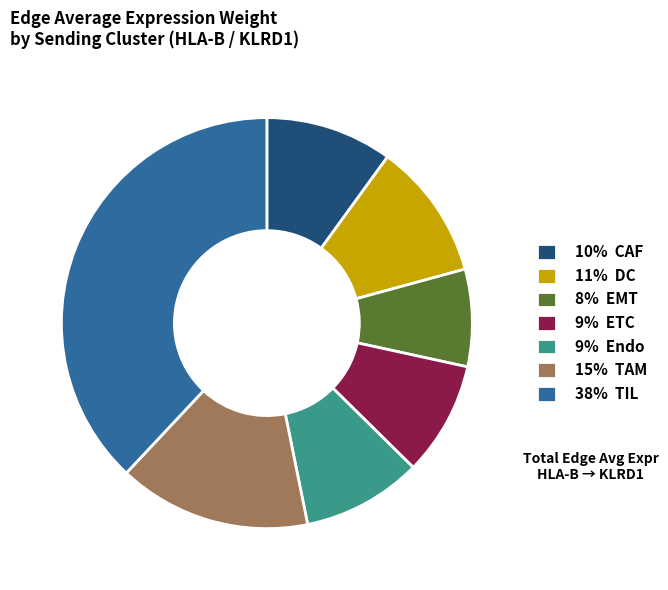

True or false: 8% EMT accounts for 8% of the total.

True